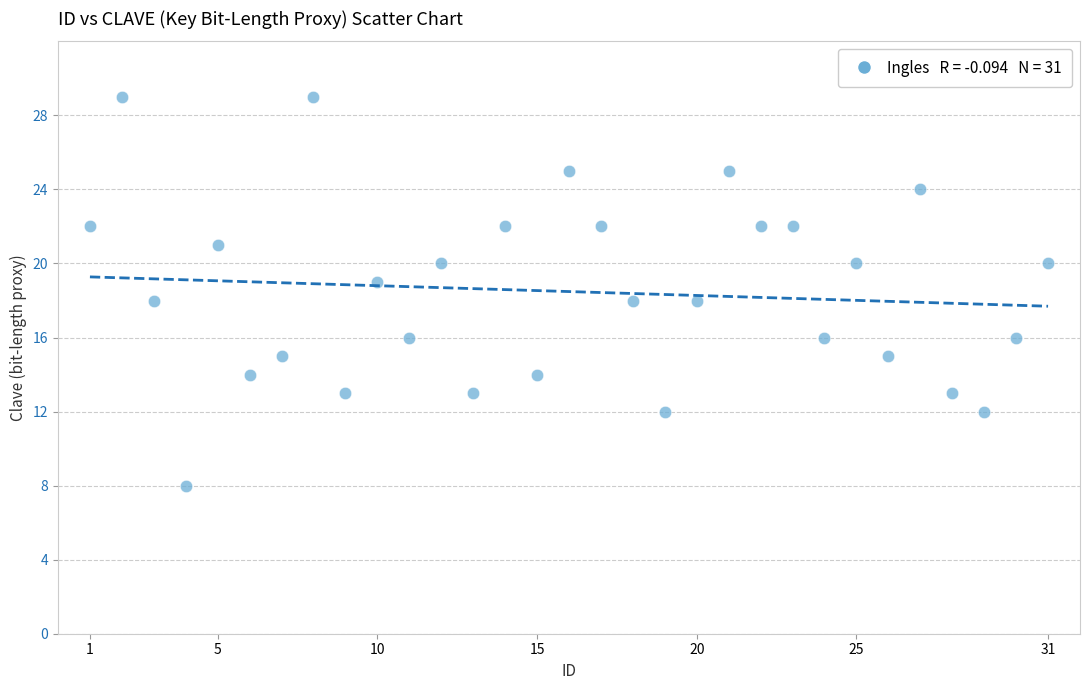

What is the range of X values (max minus min)?

30